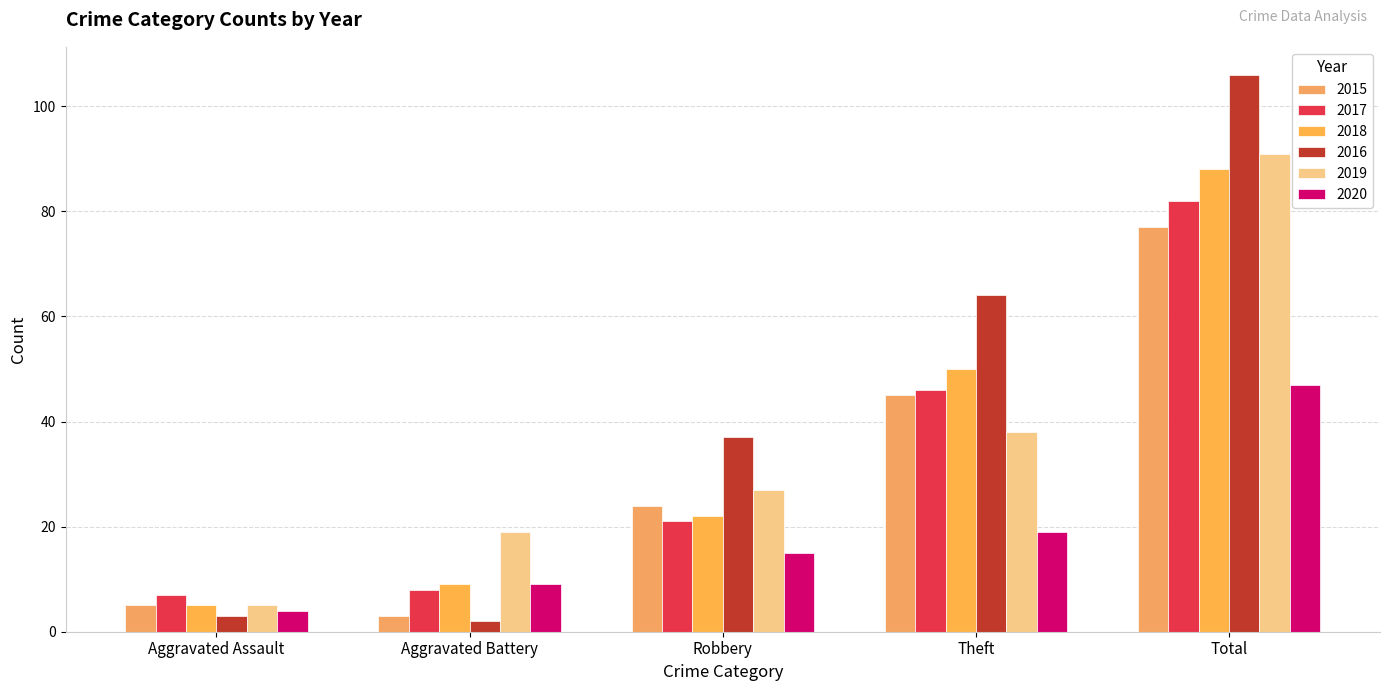

Is it true that 2017 equals 82 at Total?

True